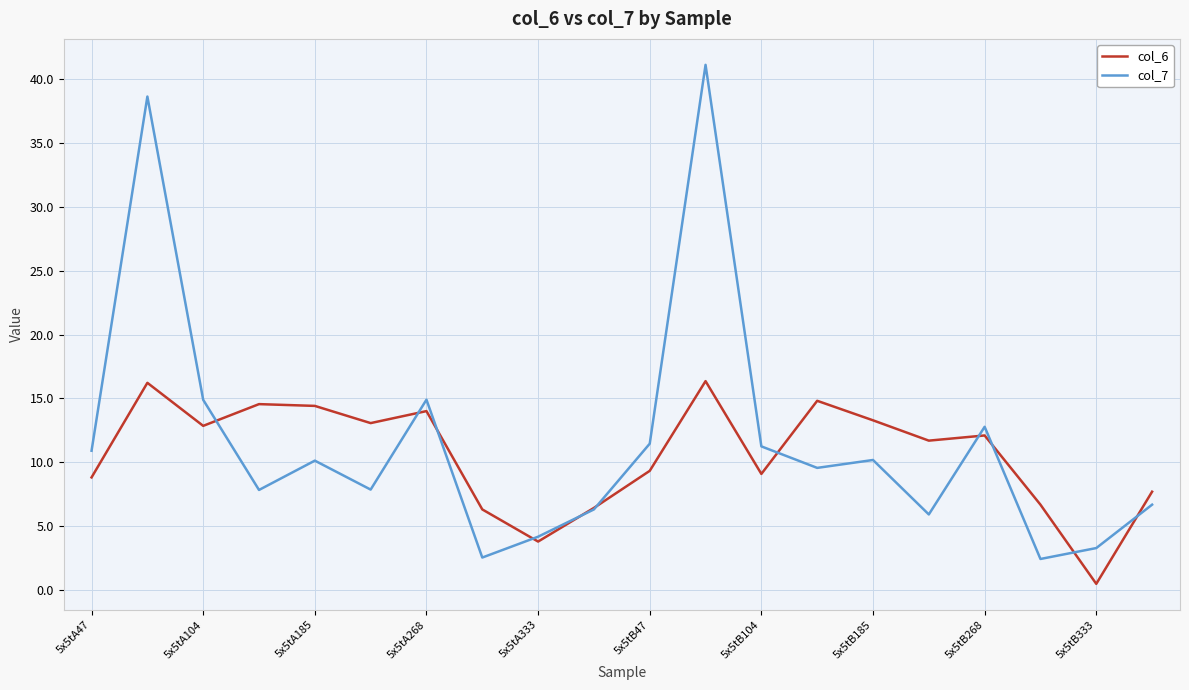

What is the maximum value shown in the chart?

41.1